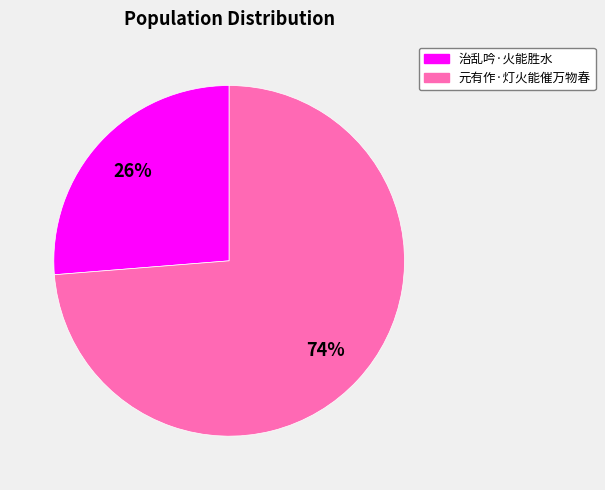

Approximately how many times larger is the value at 治乱吟·火能胜水 compared to 元有作·灯火能催万物春?

0.4